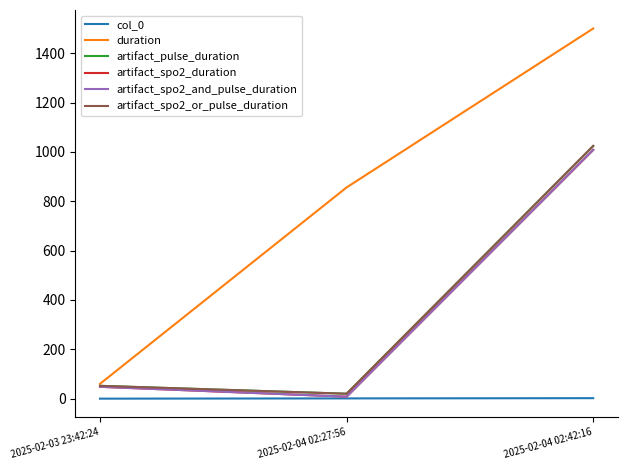

Is this an area chart (filled region under the line)?

No